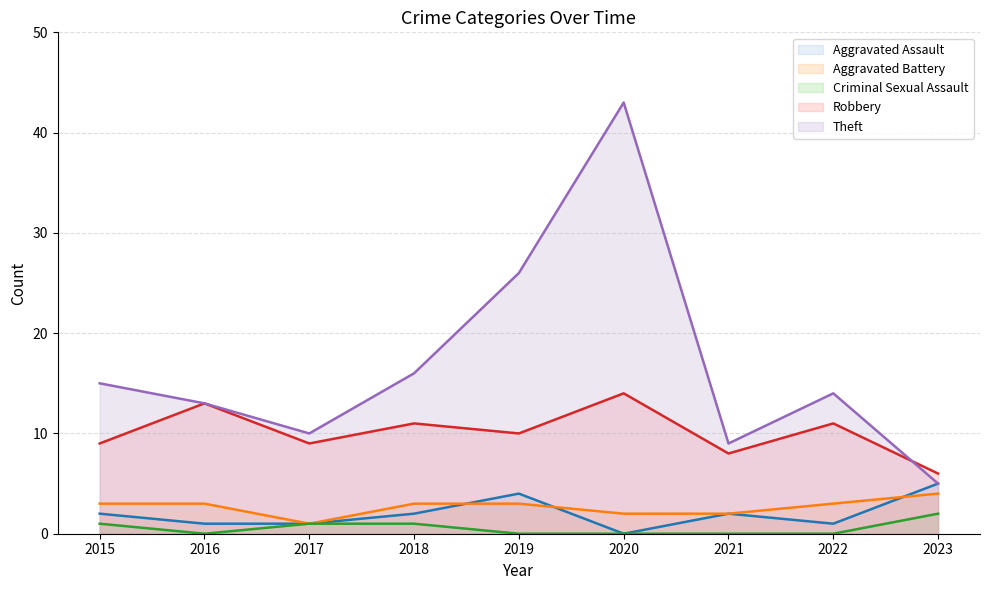

How many intersections are there between Aggravated Battery and Aggravated Assault?

3